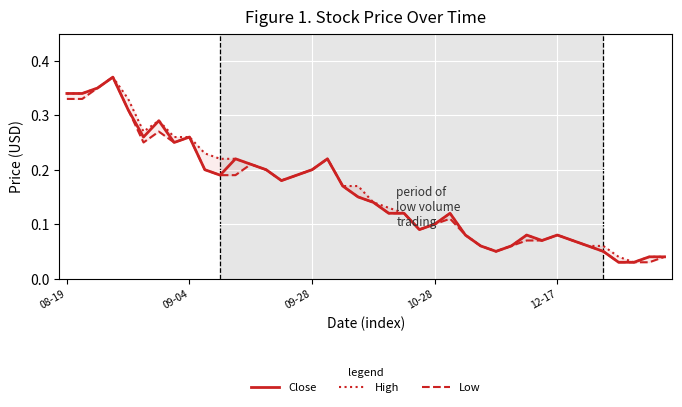

Is it true that Close equals 0.3 at 09-28?

False